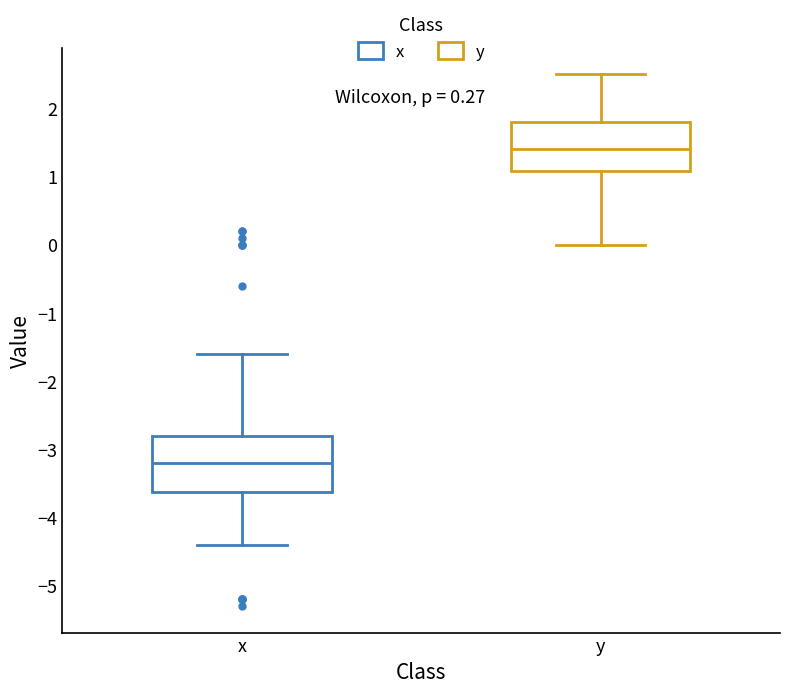

Reading left to right, transcribe this box plot: for each box, give where its median line is, the range the box spans, and where its two whiskers end, as read against the y-axis. The values are not printed on the chart, so give them approximately, as read against the axis.

x: median -3.2, box -3.6 to -2.8, whiskers -4.4 to -1.6
y: median 1.4, box 1.1 to 1.8, whiskers 0.0 to 2.5